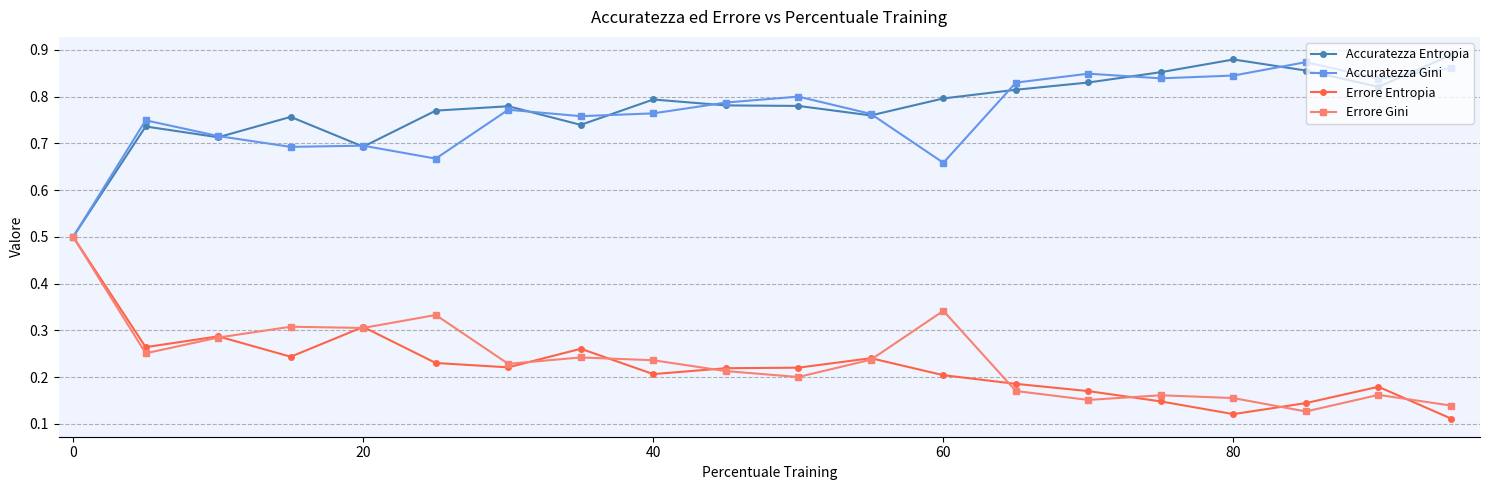

Is this an area chart (filled region under the line)?

No